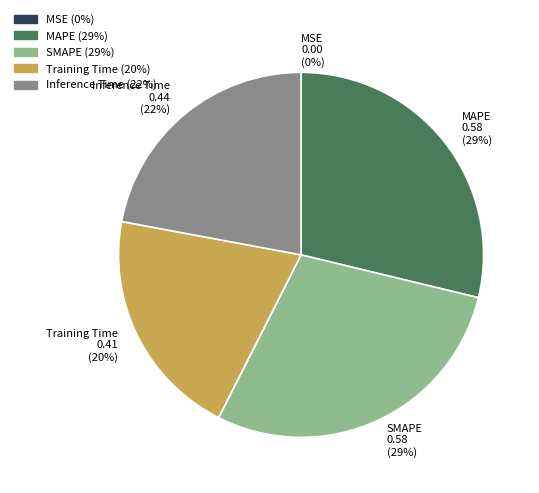

To the nearest percent, what is the combined percentage of Inference Time 0.44 (22%) and MAPE 0.58 (29%)?

51%